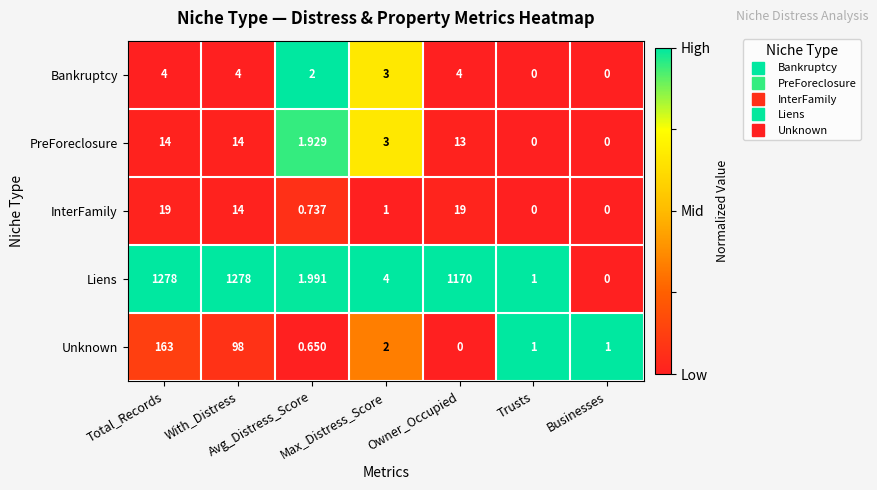

List the series in order of their peak value, highest first.

Liens, Unknown, InterFamily, PreForeclosure, Bankruptcy